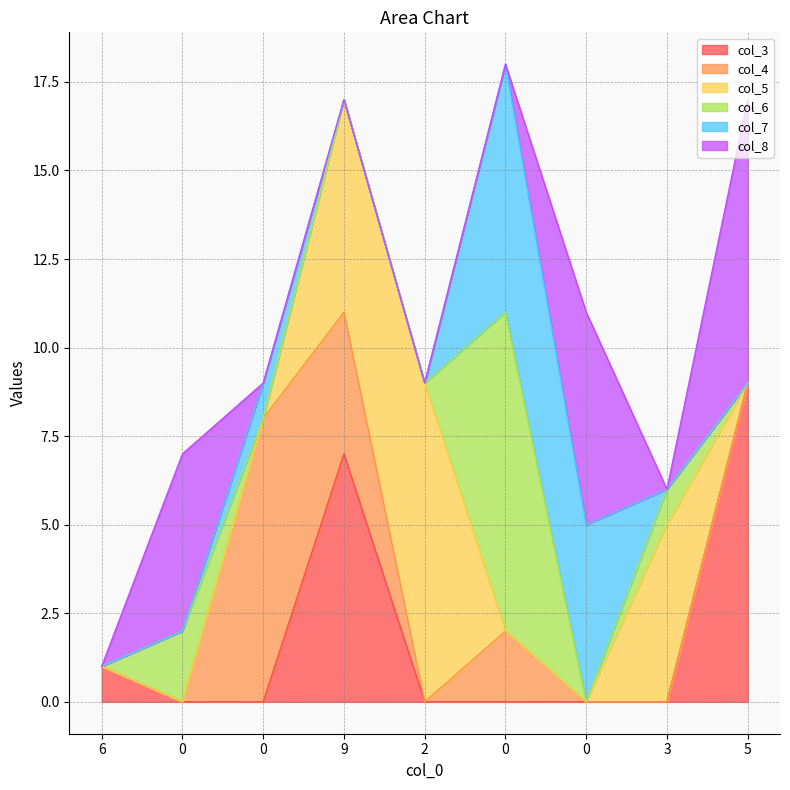

What is the total value across all series at 9?

17